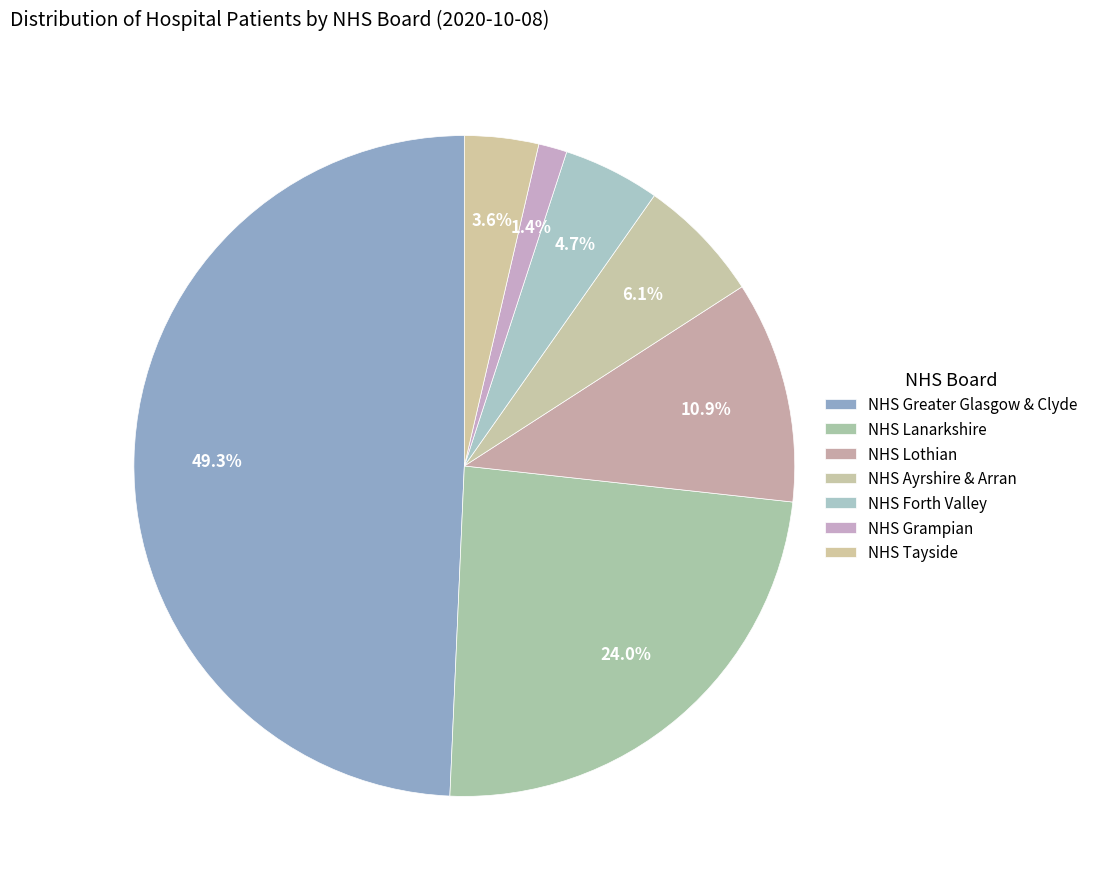

How many segments does this pie chart have?

7